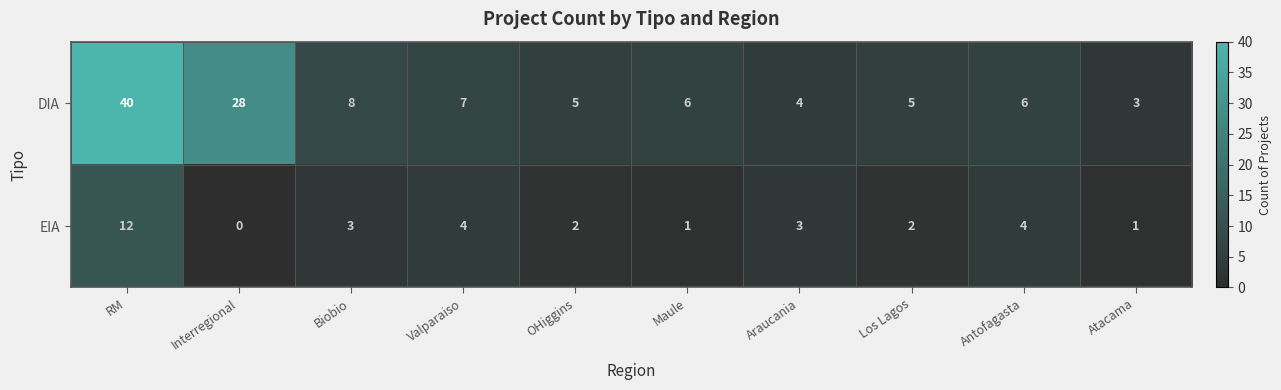

Rank the series by their average value, from highest to lowest.

DIA, EIA